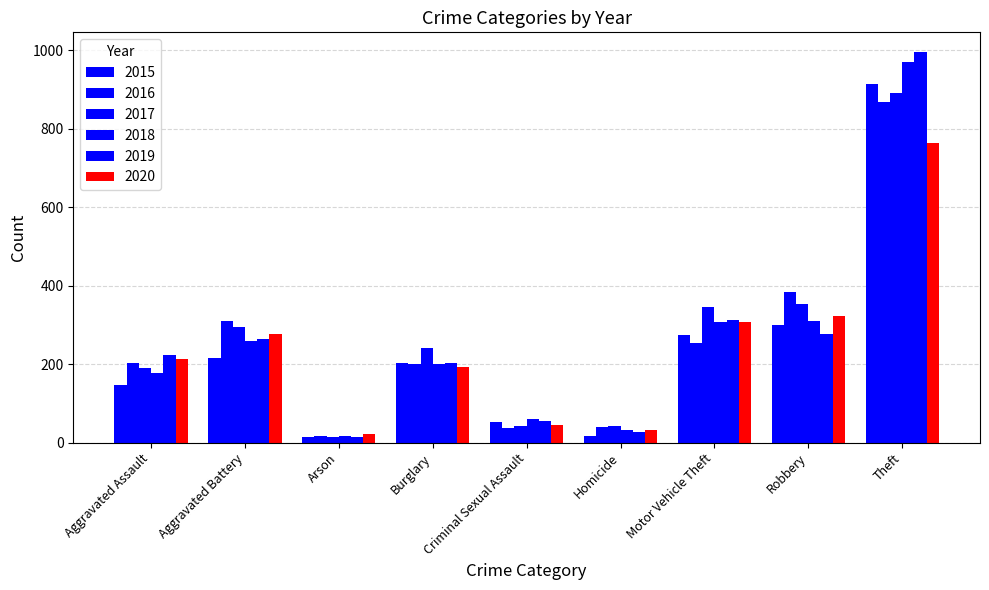

How many bars are there in total?

54